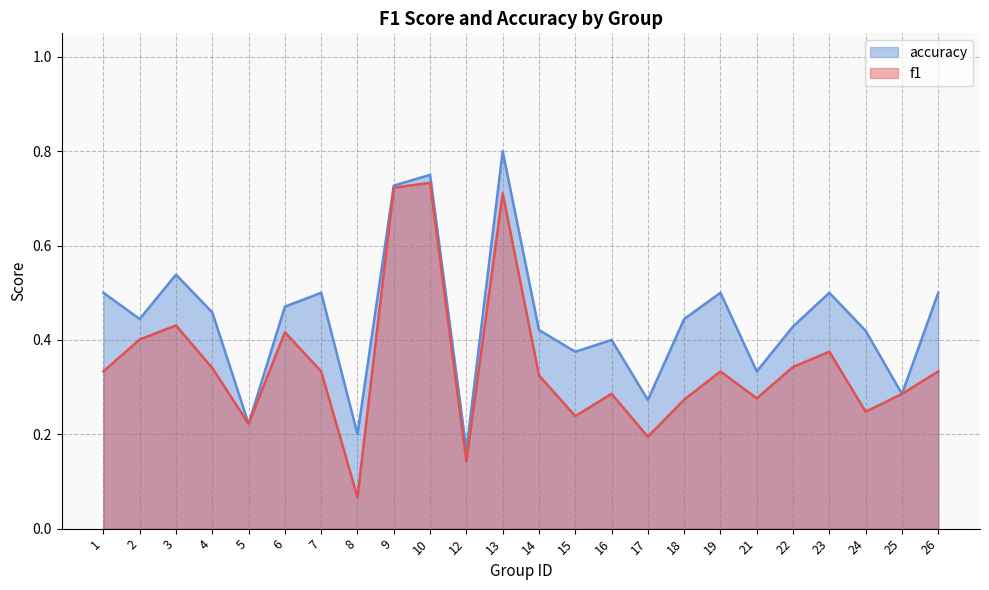

How many lines are shown in the chart?

2